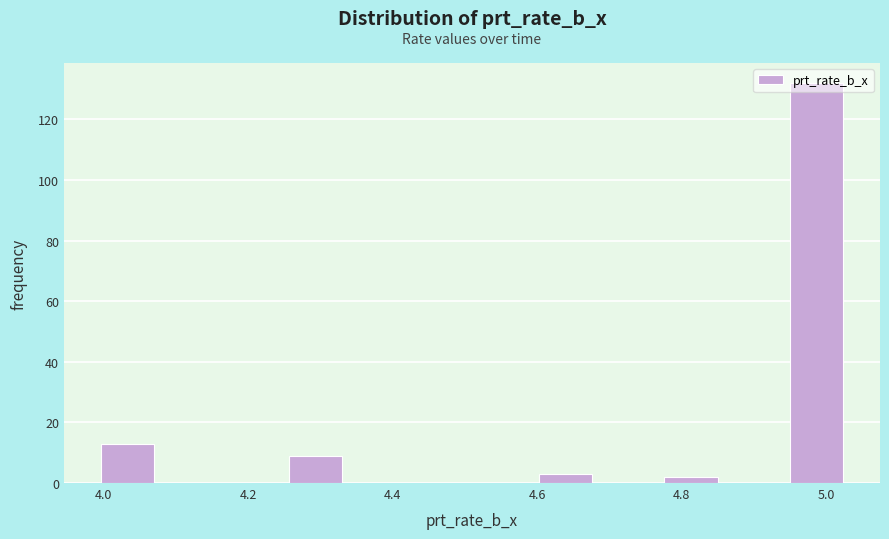

Reading left to right, transcribe this chart: for each bar, give the range it covers on the x-axis and its height. Neither the bar edges nor the heights are printed on the chart, so give them approximately, as read against the axes.

4.00 to 4.08: 14
4.08 to 4.16: 0
4.16 to 4.26: 0
4.26 to 4.34: 10
4.34 to 4.42: 0
4.42 to 4.52: 0
4.52 to 4.60: 0
4.60 to 4.68: 4
4.68 to 4.78: 0
4.78 to 4.86: 2
4.86 to 4.94: 0
4.94 to 5.04: 132